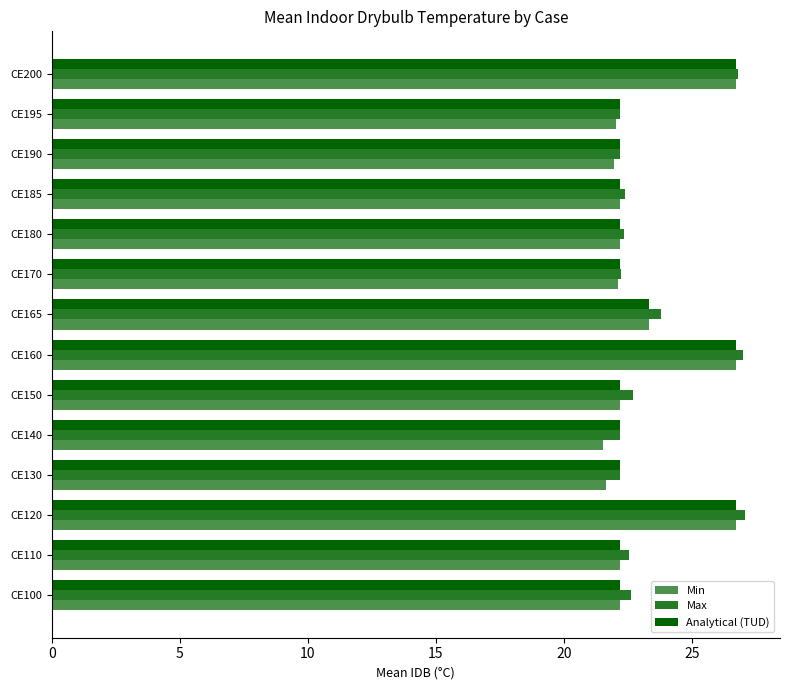

How many distinct data groups are displayed?

3